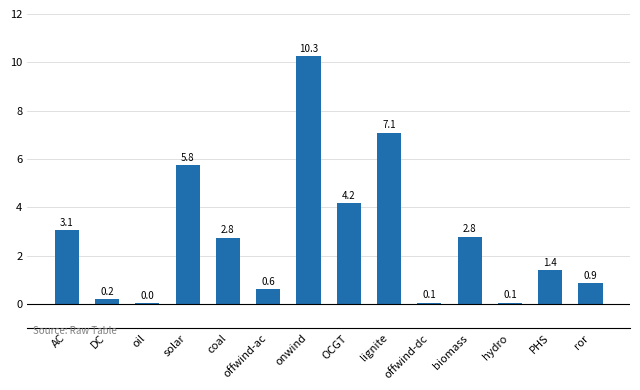

Are the bars horizontal?

No